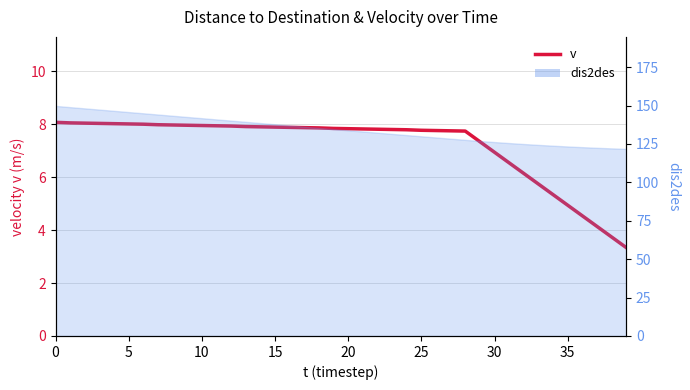

Does the chart have visible grid lines?

Yes